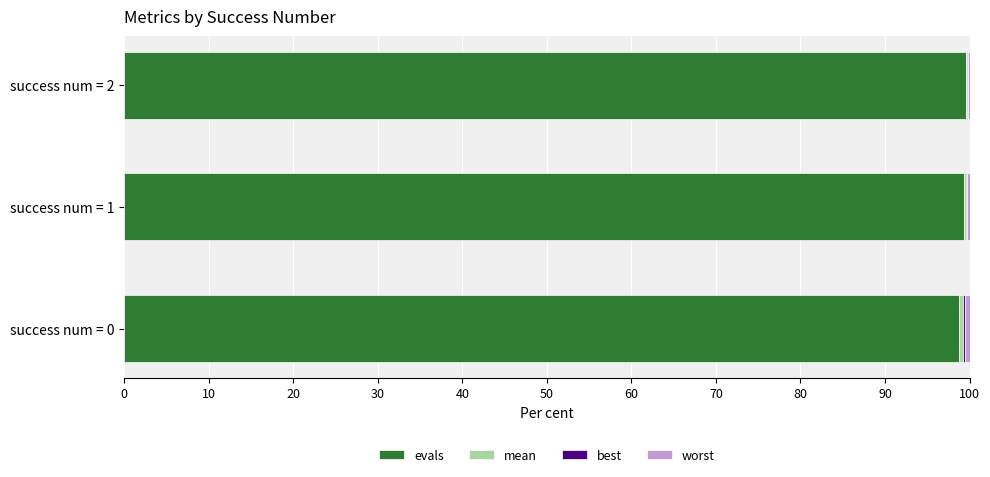

The value of evals at success num = 1 is 136.7. True or false?

False